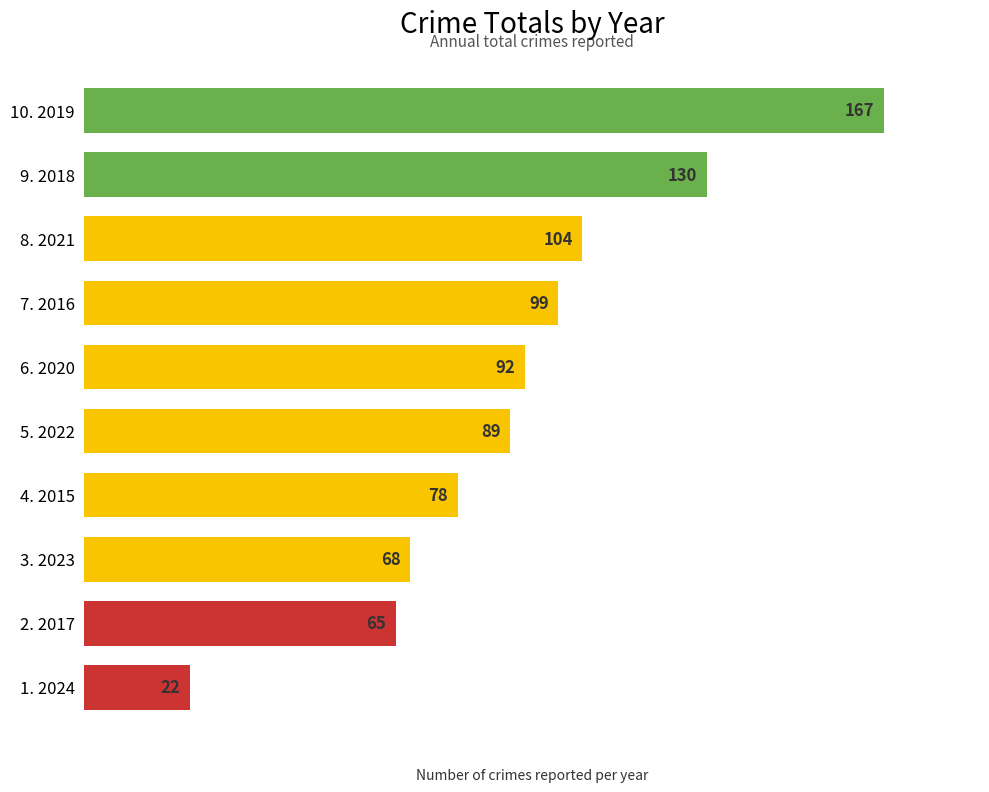

Is it true that the value at 5. 2022 is 42?

False